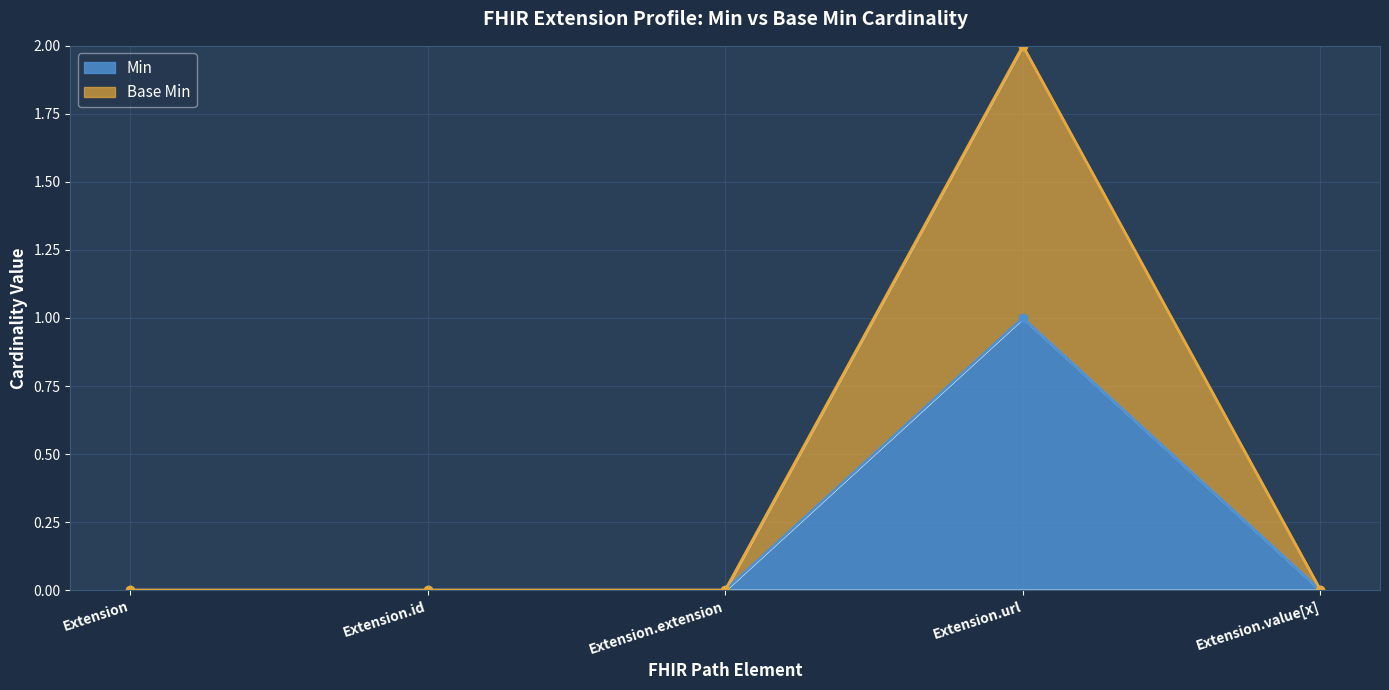

Which has a higher value, Extension.value[x] or Extension.url?

Extension.url